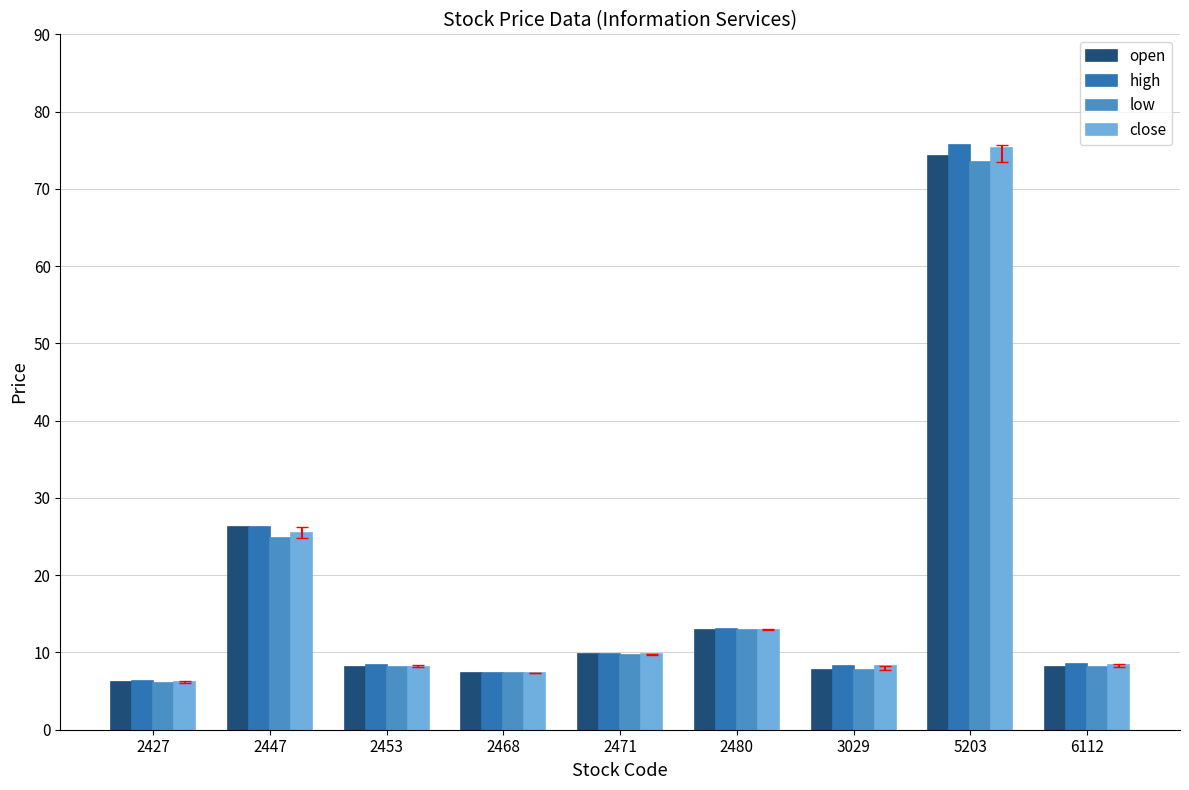

Is the value of high at 5203 greater than the value of open at 3029?

Yes